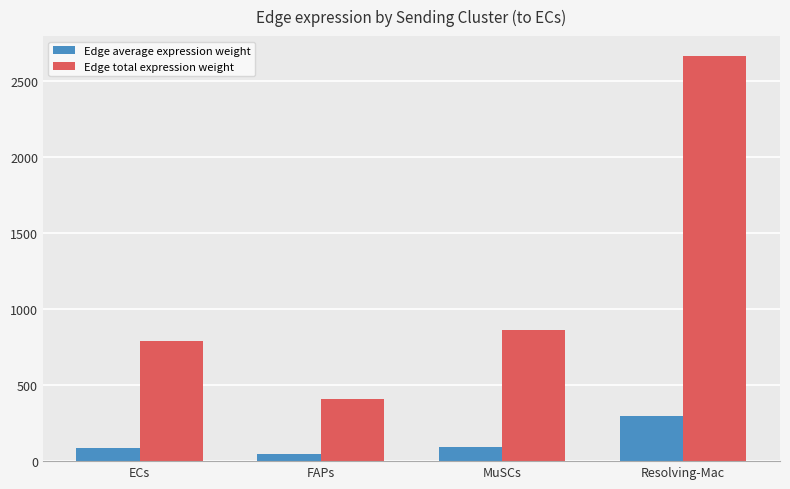

Rank the series at ECs from lowest to highest value.

Edge average expression weight, Edge total expression weight